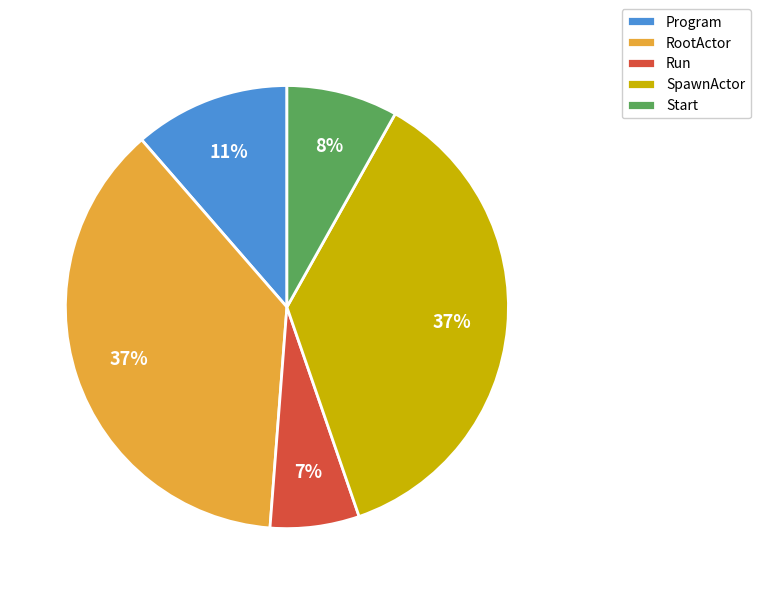

Does RootActor represent more than half of the total?

No